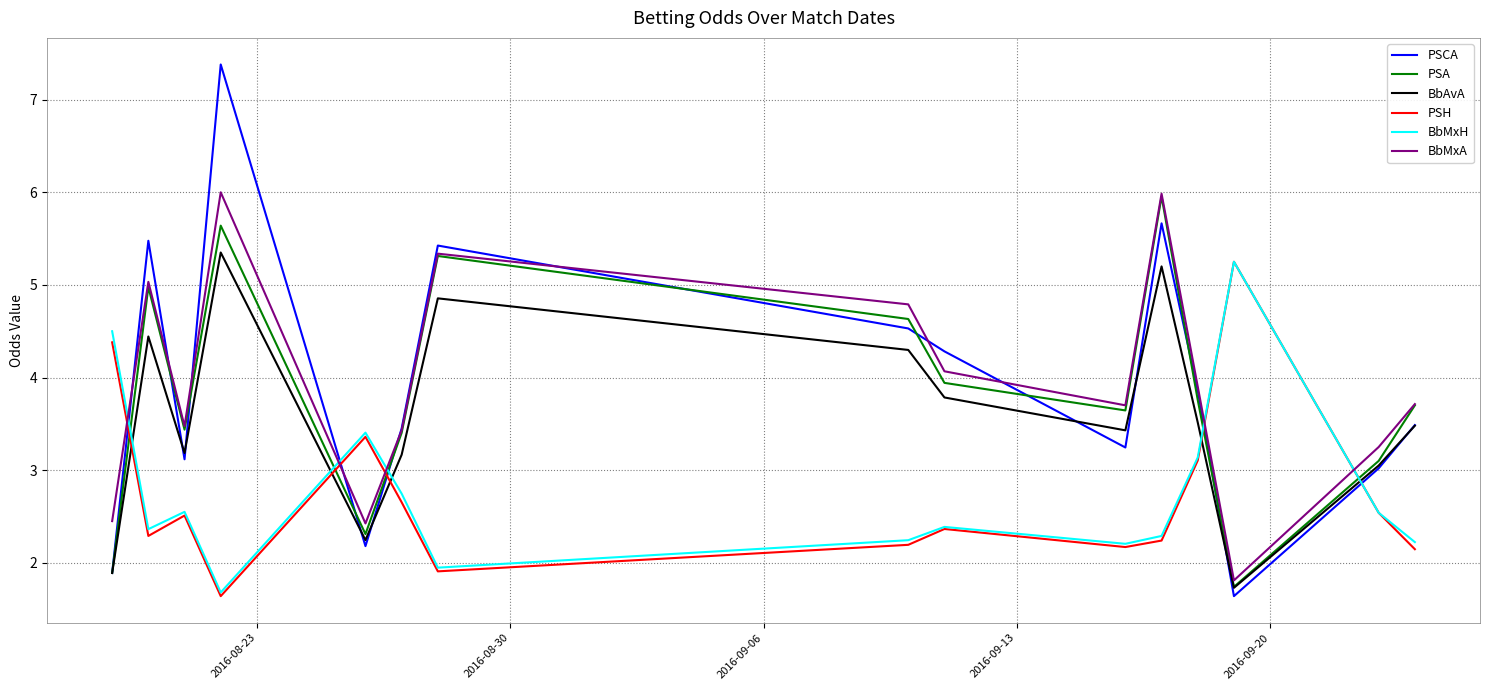

Which series has the widest spread of values?

PSCA